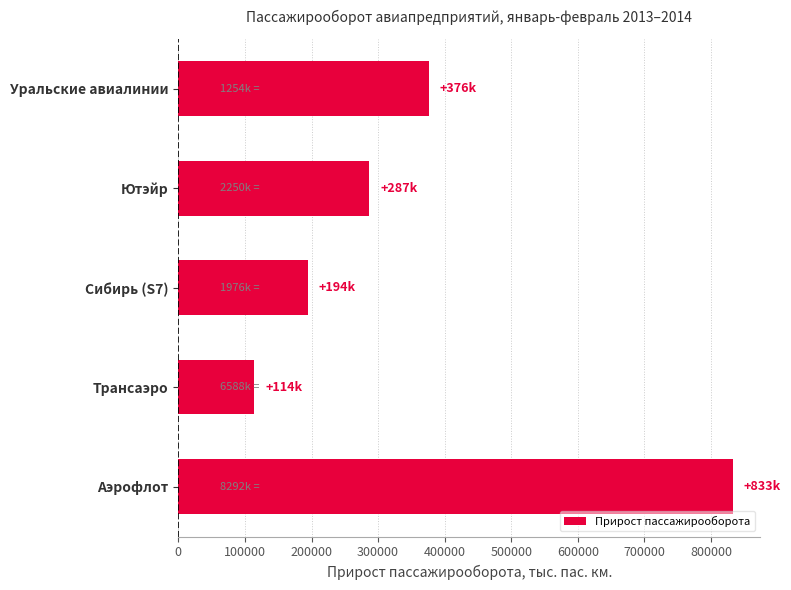

Is it true that the value at Уральские авиалинии is 375895?

True